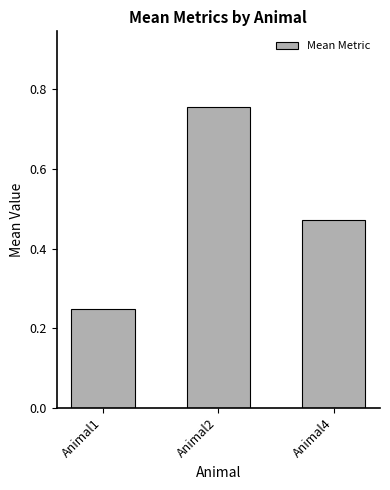

True or false: the data shows 0.8 at Animal4.

False